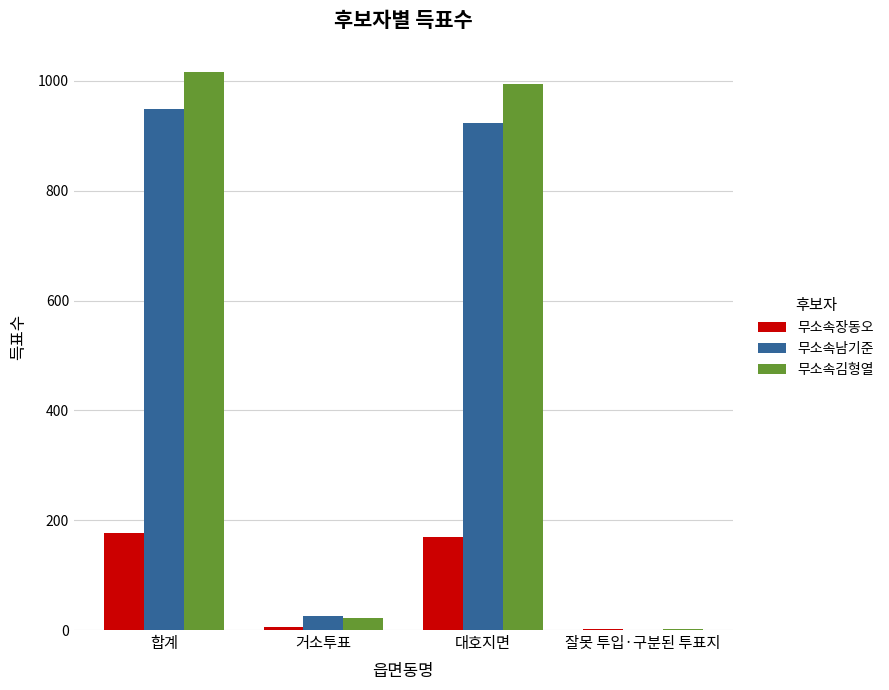

What are all the series names shown in the legend?

무소속장동오, 무소속남기준, 무소속김형열